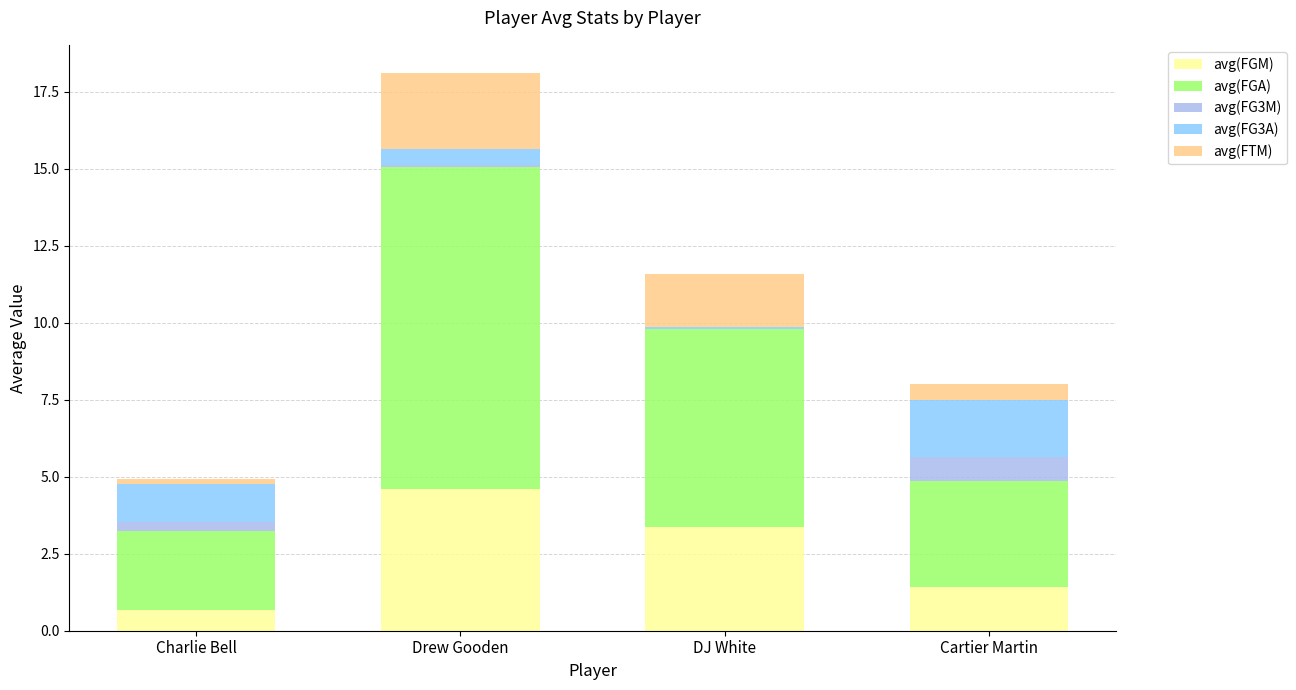

At which category is the sum across all series the highest?

Drew Gooden